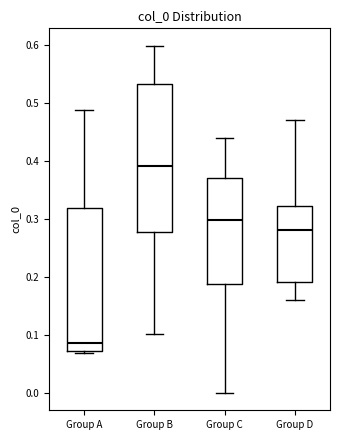

Reading left to right, read every box against the y-axis: the position of its median line, the range the box covers, and the ends of its whiskers. The values are not printed on the chart, so give them approximately, as read against the axis.

Group A: median 0.09, box 0.07 to 0.32, whiskers 0.07 (just below the box's lower edge) to 0.49
Group B: median 0.39, box 0.28 to 0.53, whiskers 0.10 to 0.60
Group C: median 0.30, box 0.19 to 0.37, whiskers 0.00 to 0.44
Group D: median 0.28, box 0.19 to 0.32, whiskers 0.16 to 0.47